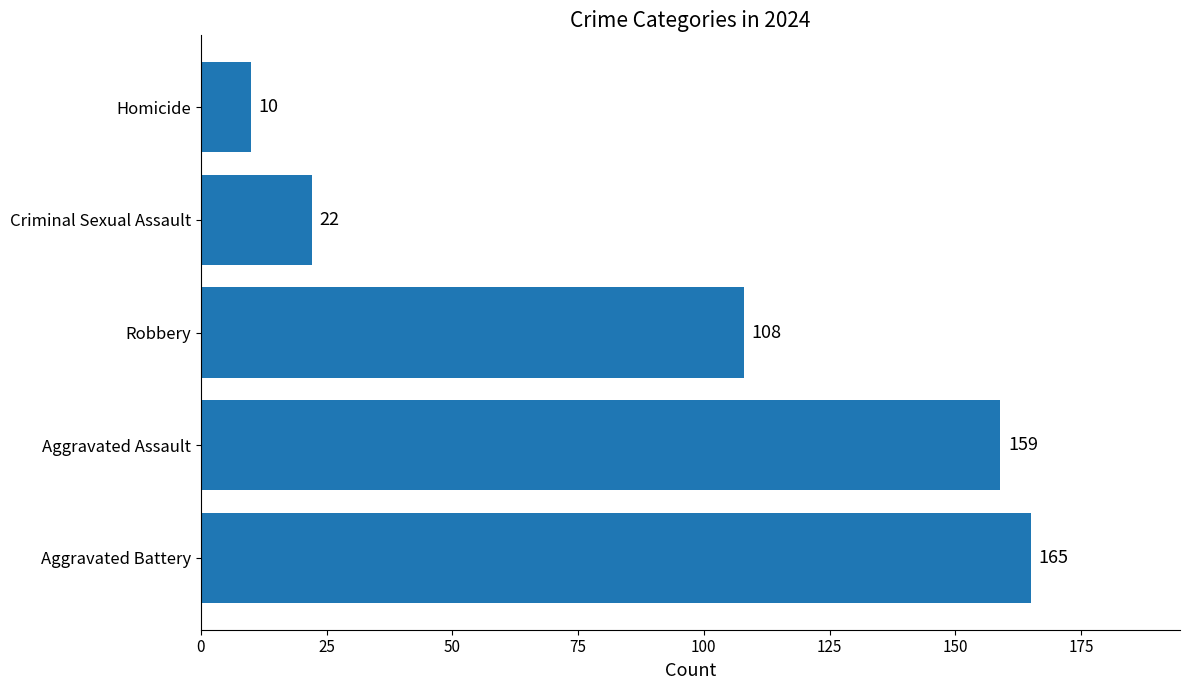

True or false: the data shows 31 at Criminal Sexual Assault.

False